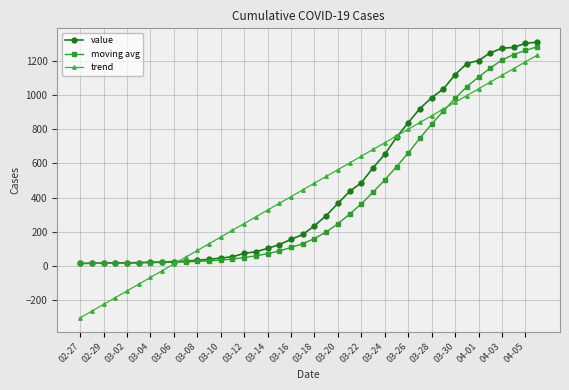

True or false: trend has more than 2 points higher than both neighbors.

False